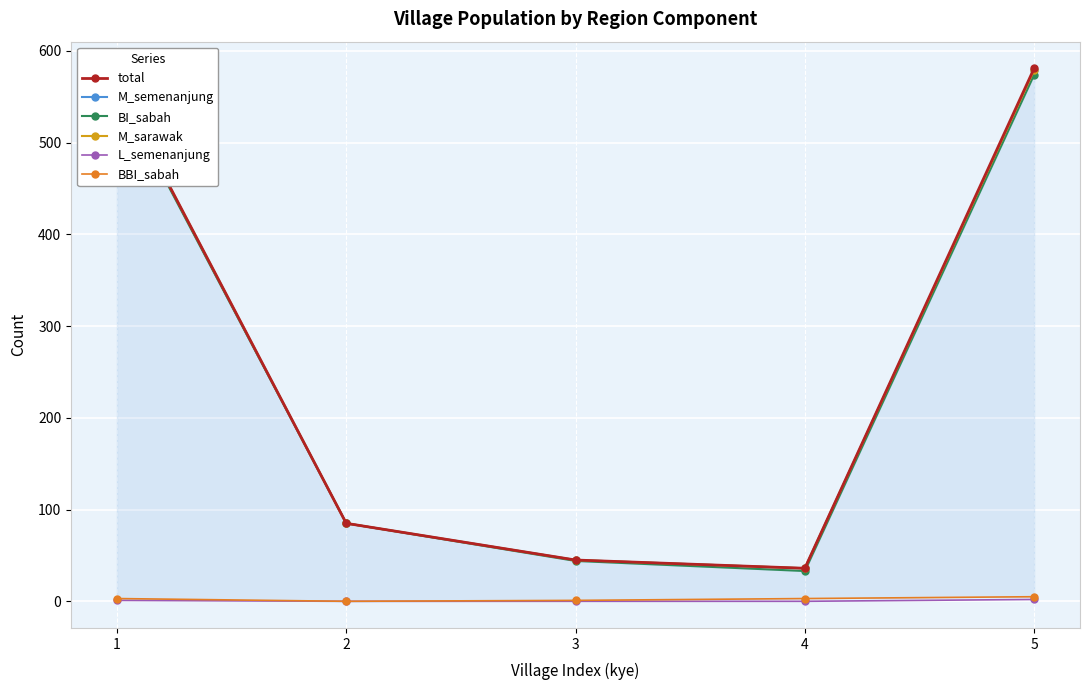

What is the average value of the total series?

262